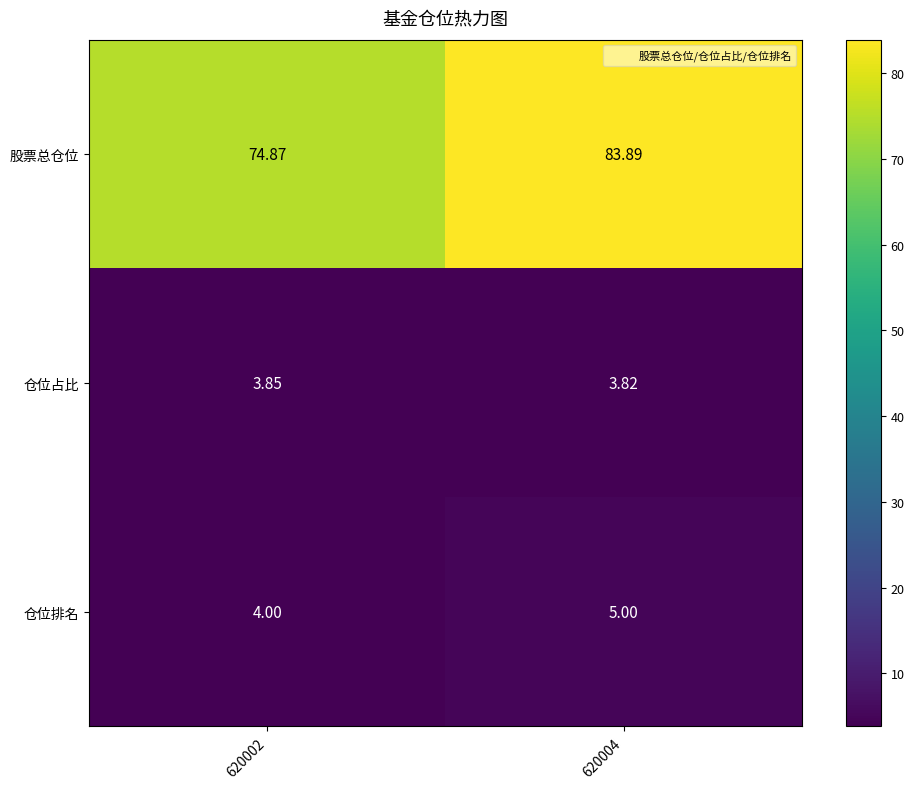

Which category has the highest value across all series?

620004